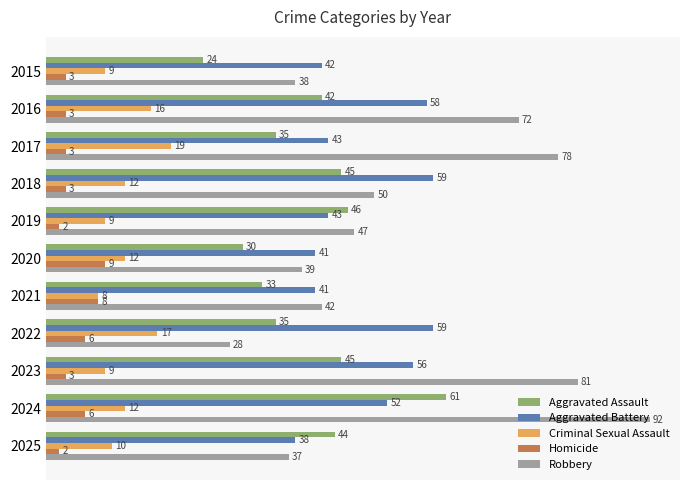

Which series changed the most between 2020 and 2024?

Robbery